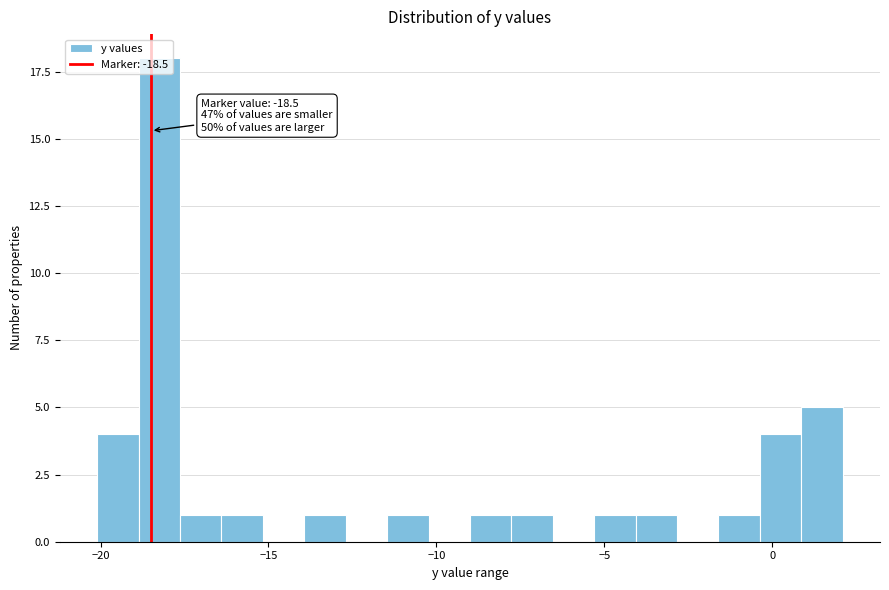

Around what value on the x-axis is the tallest bar? Give the approximate position of its centre, as read against the axis.

-18.0